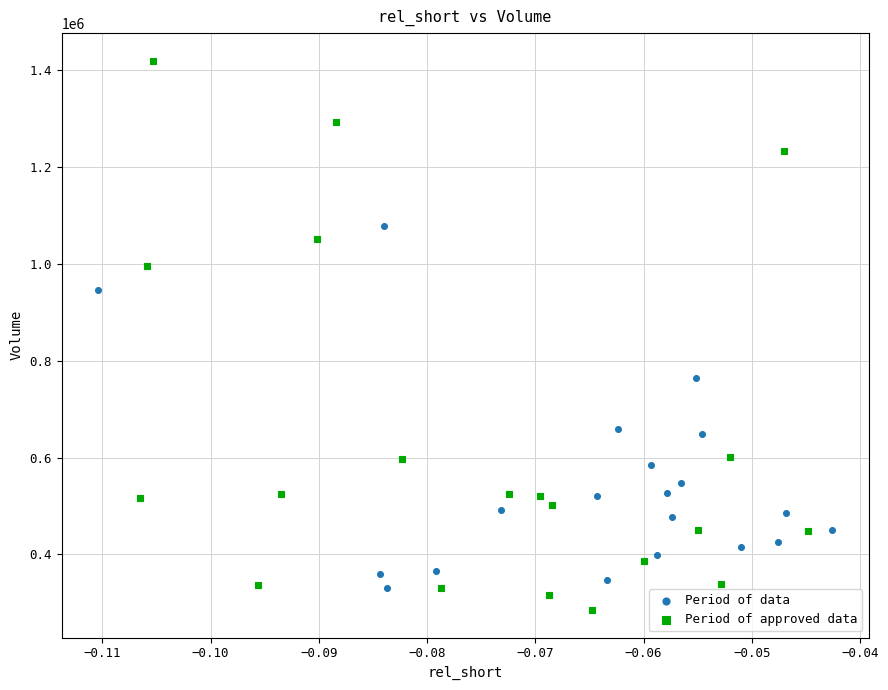

Which series has the largest Y range (max minus min)?

Period of approved data